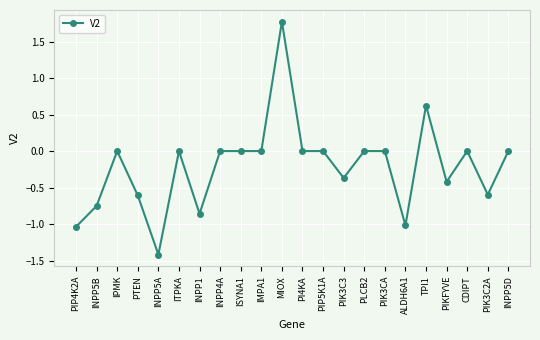

What is the average value?

-0.2